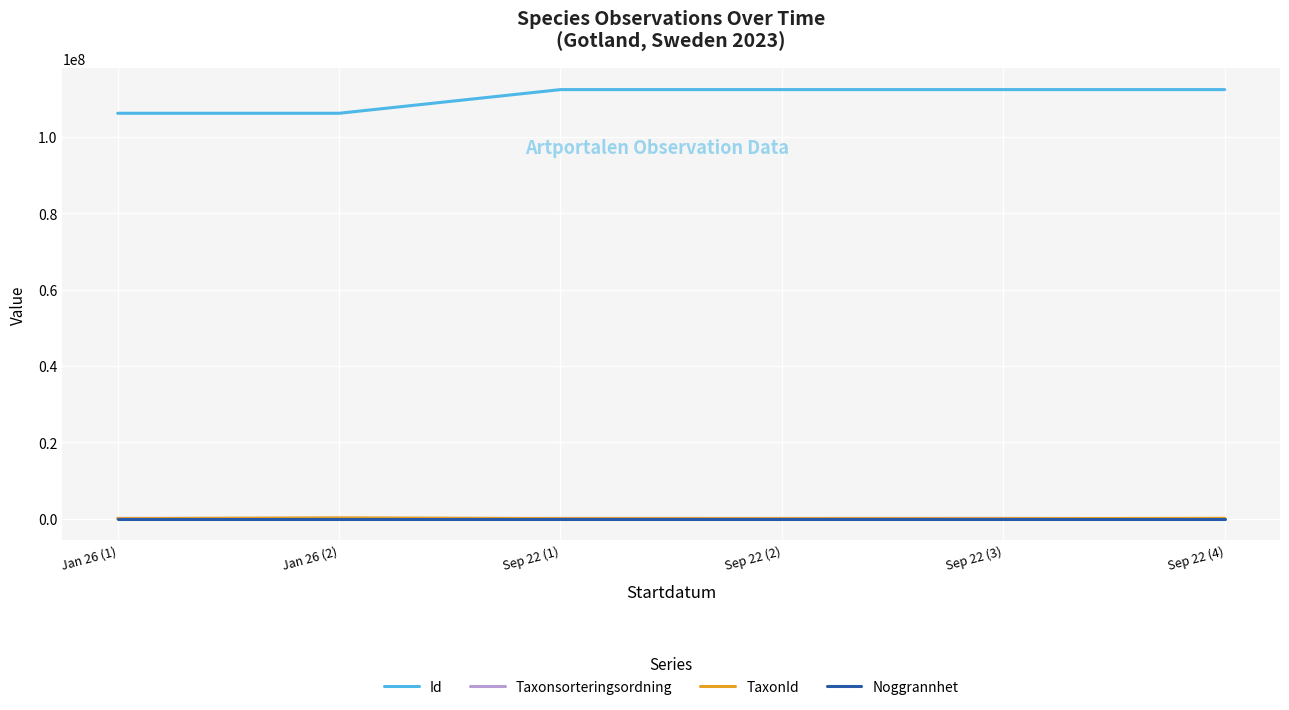

The value of Taxonsorteringsordning at Sep 22 (3) is 93553. True or false?

True